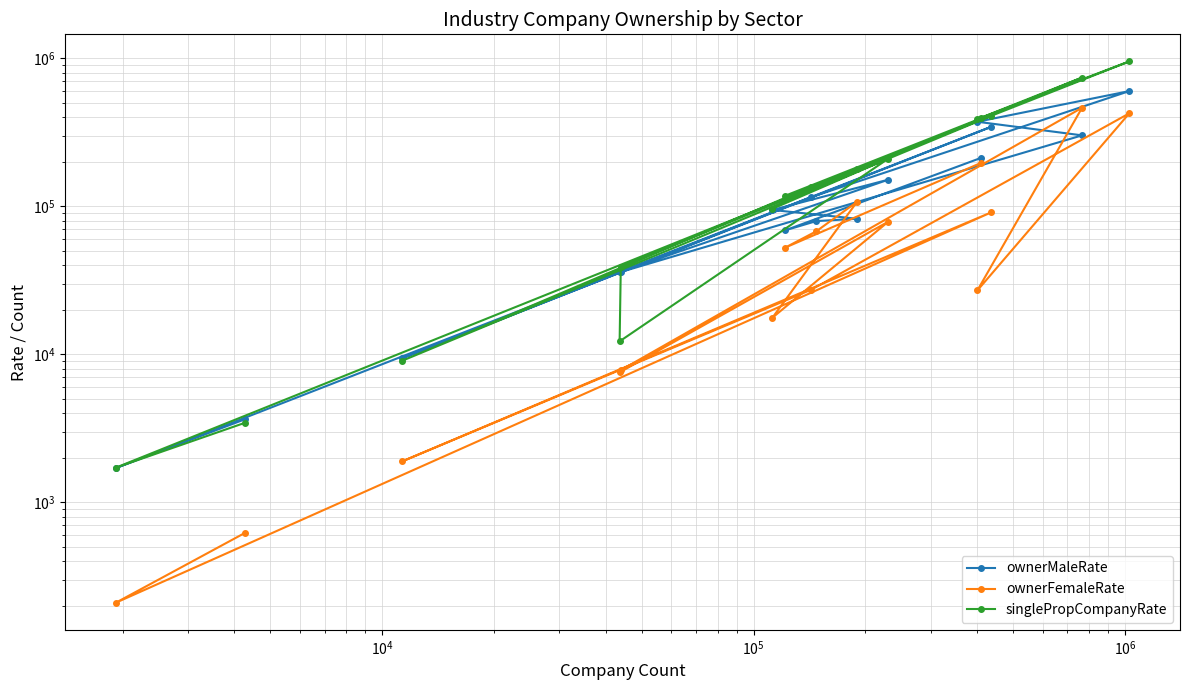

Reading right to left, what are all the values shown in this chart?

ownerMaleRate: 213084	68940	79586	82558	94618	151667	36008	36056	302073	373243	601495	115489	9421	345690	1706	3640
ownerFemaleRate: 197162	52699	67866	107242	17684	79027	7560	7832	464242	27039	425614	27351	1894	91334	210	621
singlePropCompanyRate: 394383	118120	136721	178266	96301	210614	12257	39141	742625	388651	954514	135714	9061	409504	1717	3447